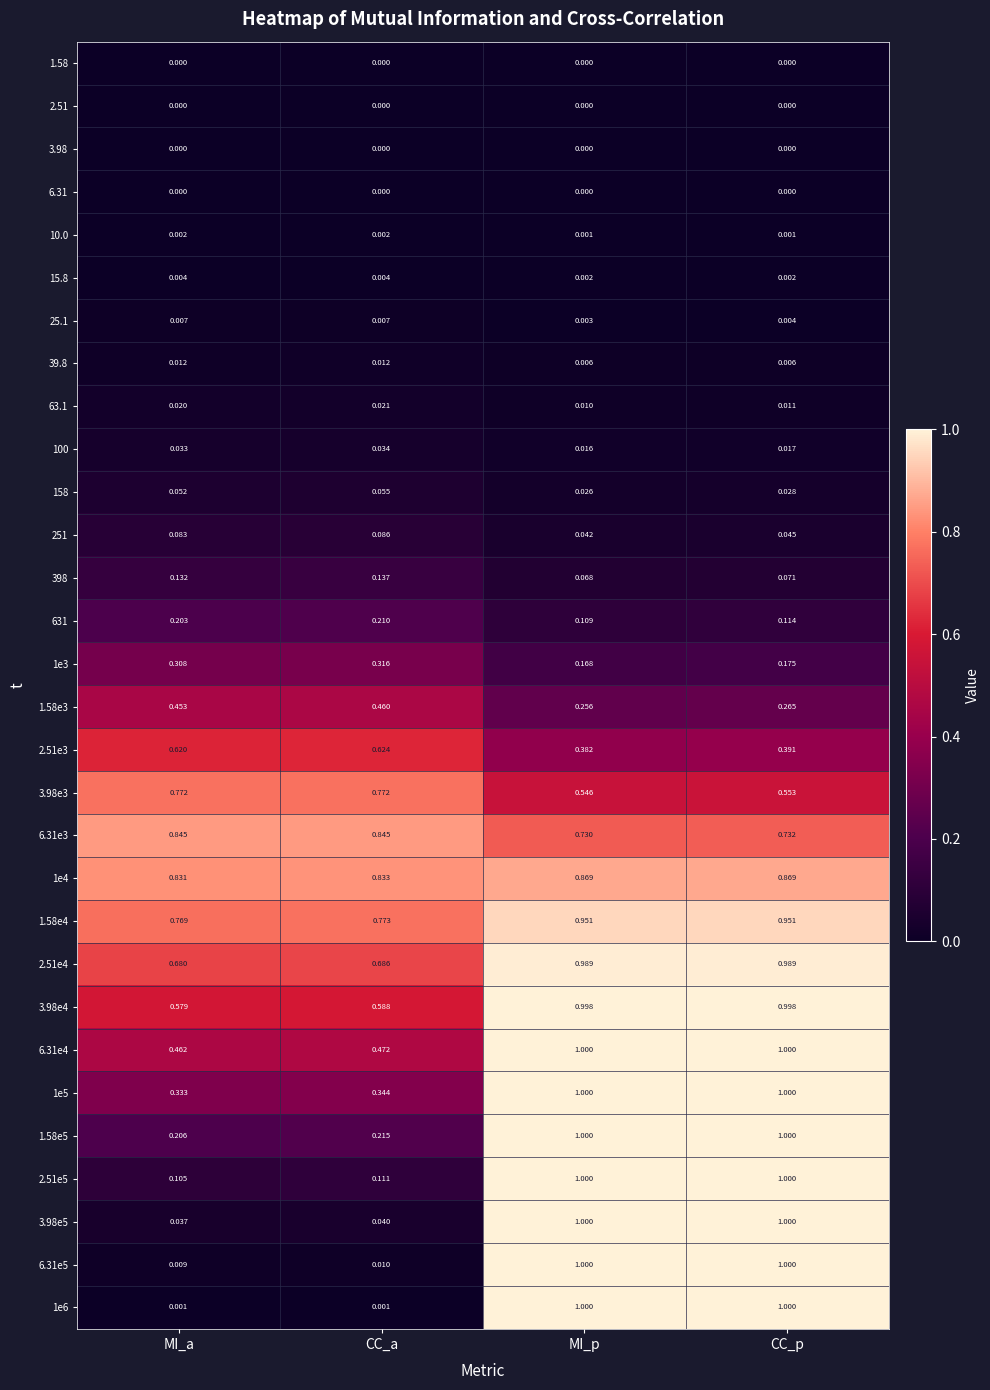

Is the value of 3.98e4 at CC_a greater than the value of 398 at CC_p?

Yes